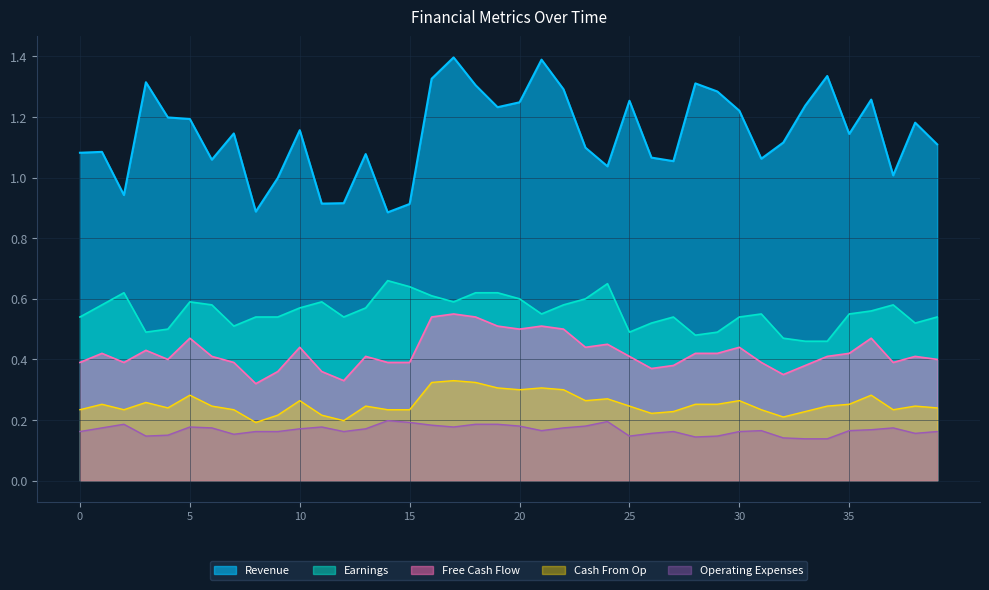

What is the maximum value shown in the chart?

1.4